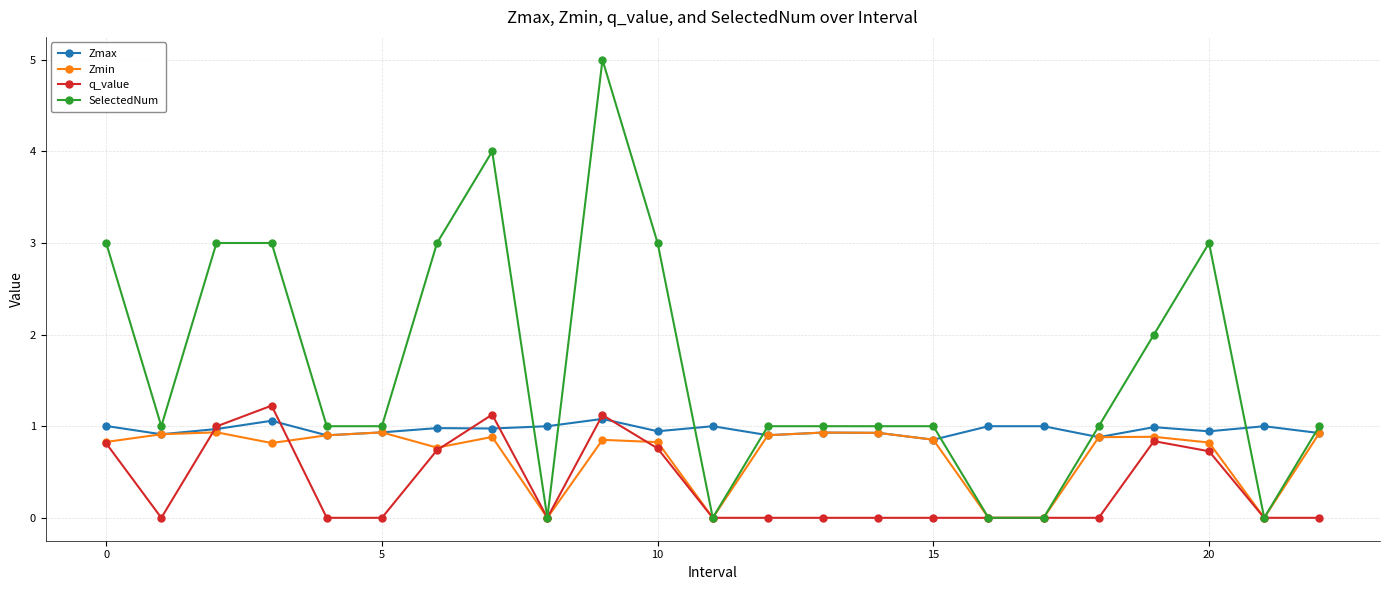

What is the value of the SelectedNum point at the 11th from the left?

3.0